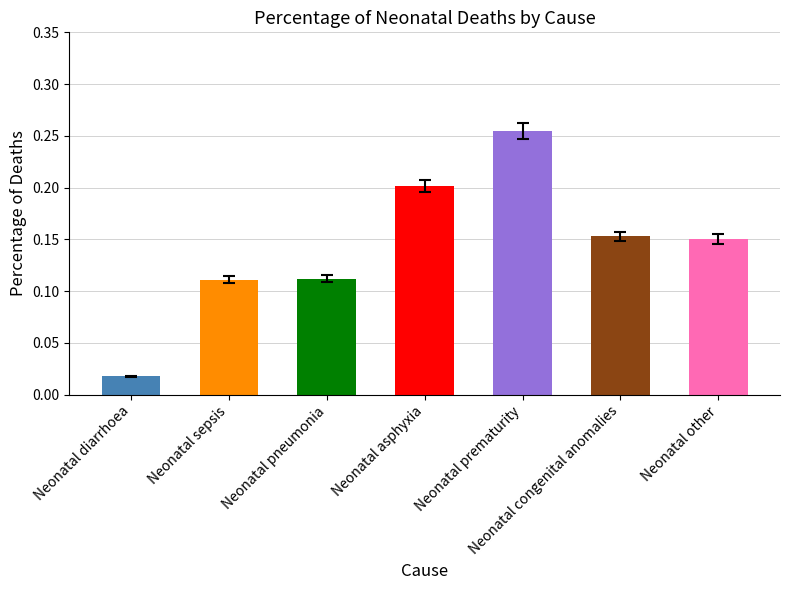

The chart shows a value of 0.3 at Neonatal asphyxia. True or false?

False